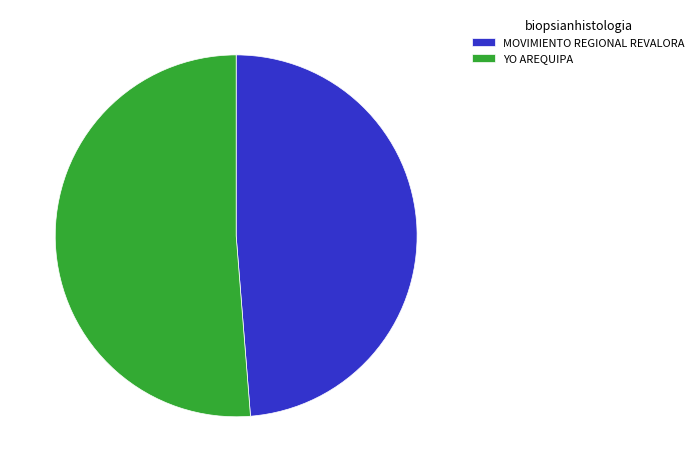

Combined, do YO AREQUIPA and MOVIMIENTO REGIONAL REVALORA account for over 50%?

Yes